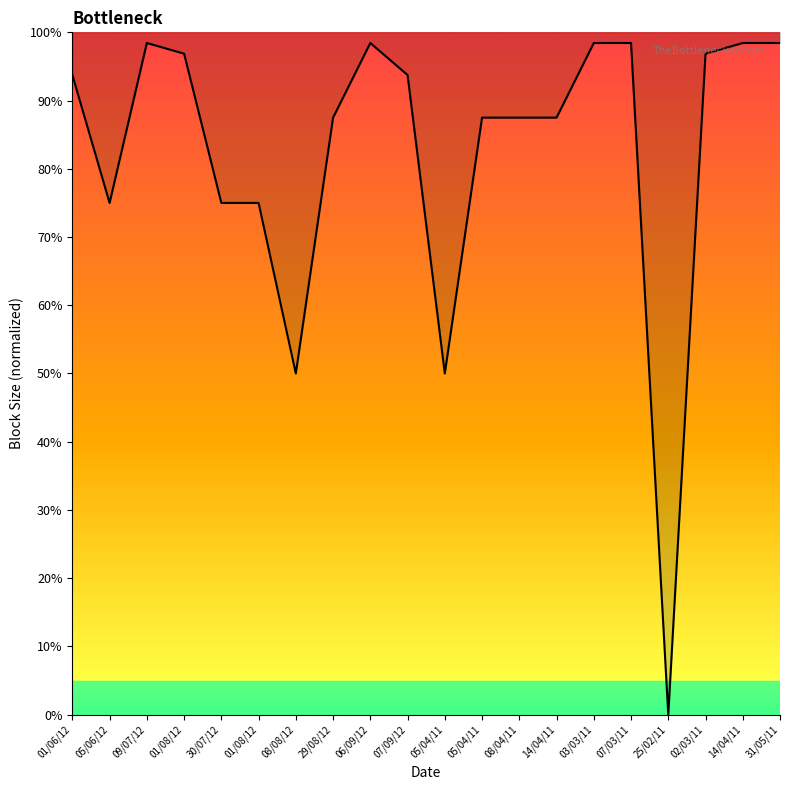

What is the difference between the maximum and minimum values?

98.4